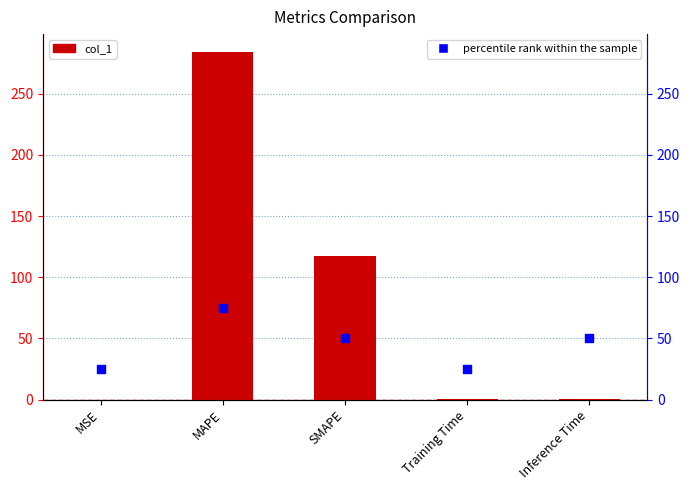

Which series contains the highest Y value?

col_1